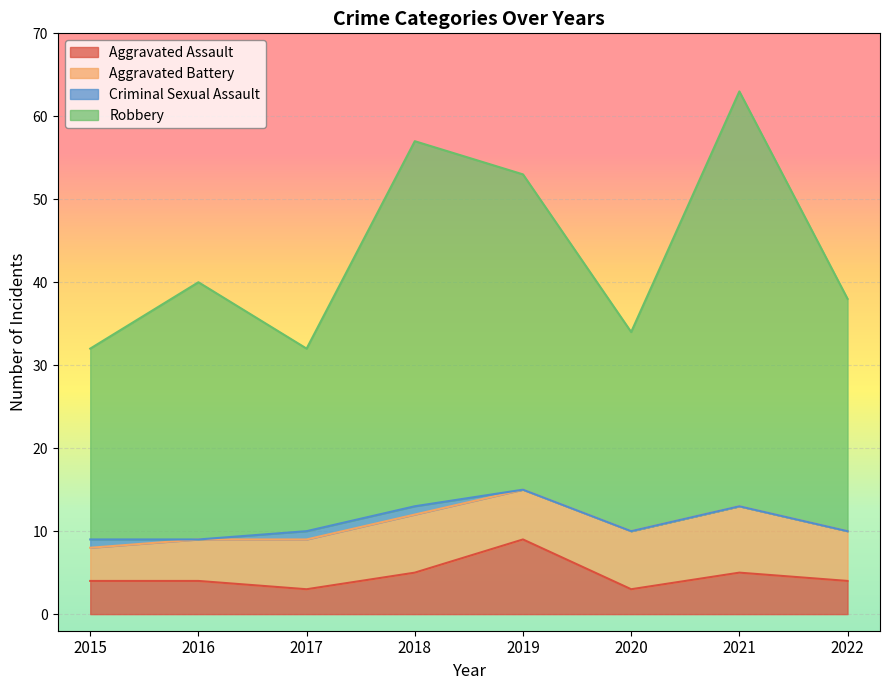

At which label does Aggravated Assault first exceed 4?

2018